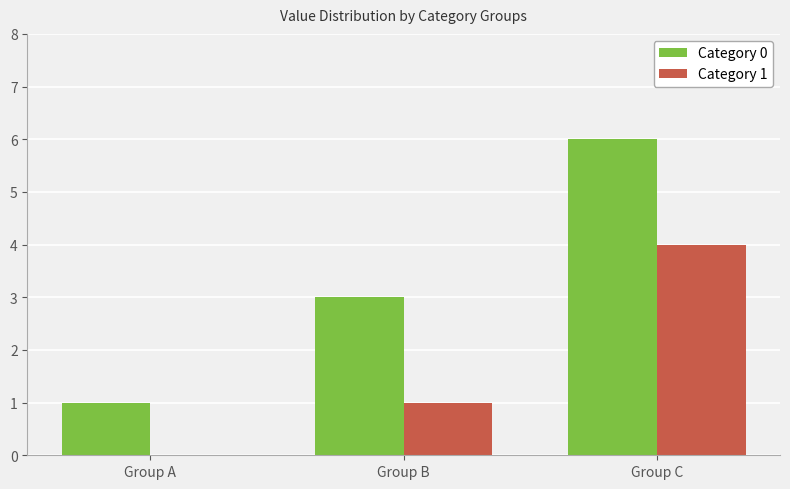

What is the approximate value of Category 0 at Group C?

6